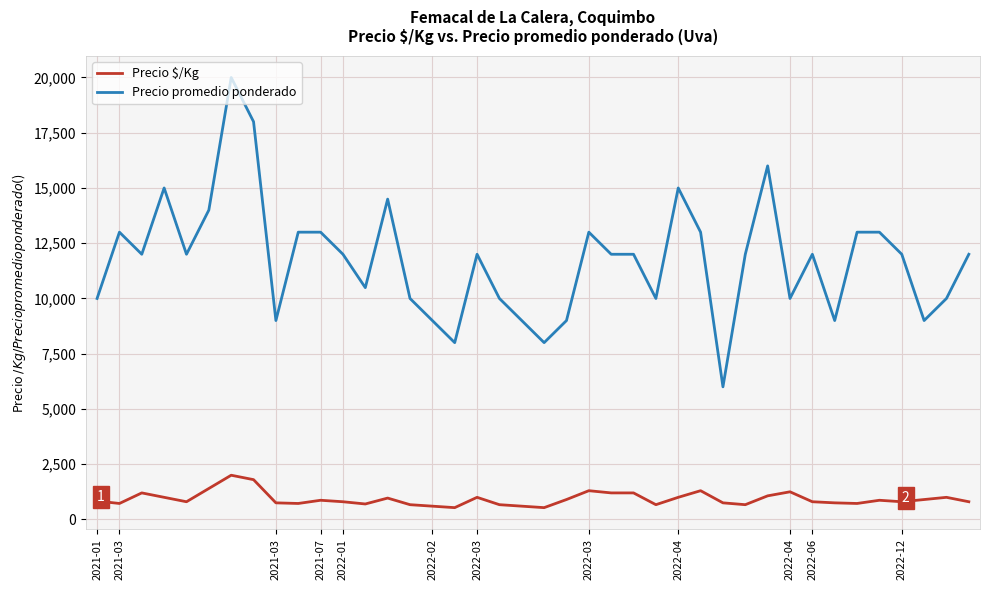

What is the maximum value shown in the chart?

20000